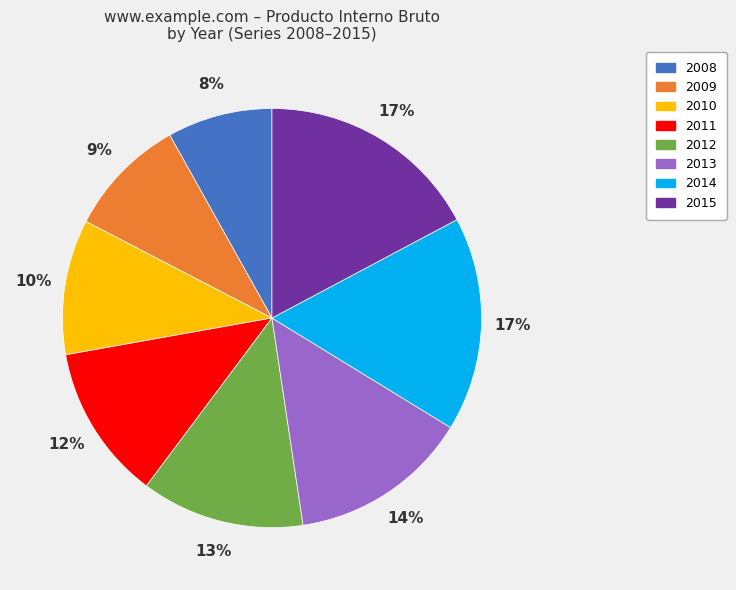

Is it true that 2011 is 12% of the pie?

True